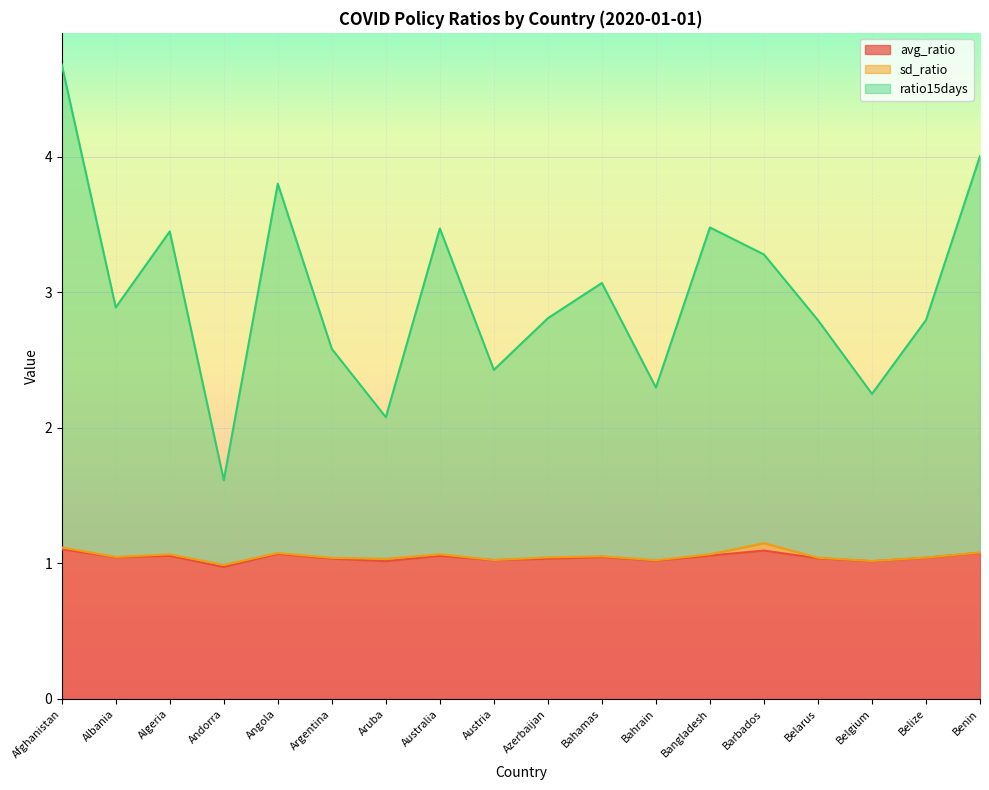

How many data points in avg_ratio are above 1?

17